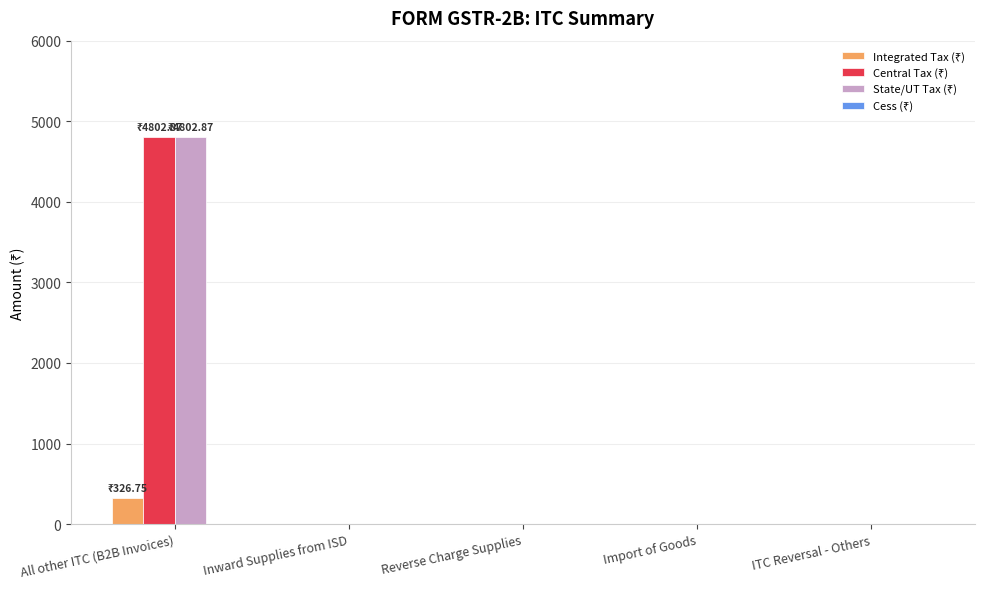

Which label corresponds to the largest value in the chart?

All other ITC (B2B Invoices)